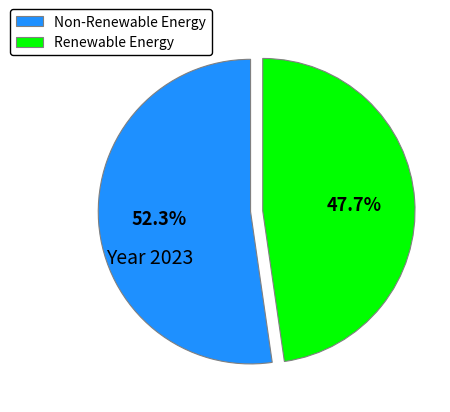

Rank the categories by value from highest to lowest.

Non-Renewable Energy, Renewable Energy